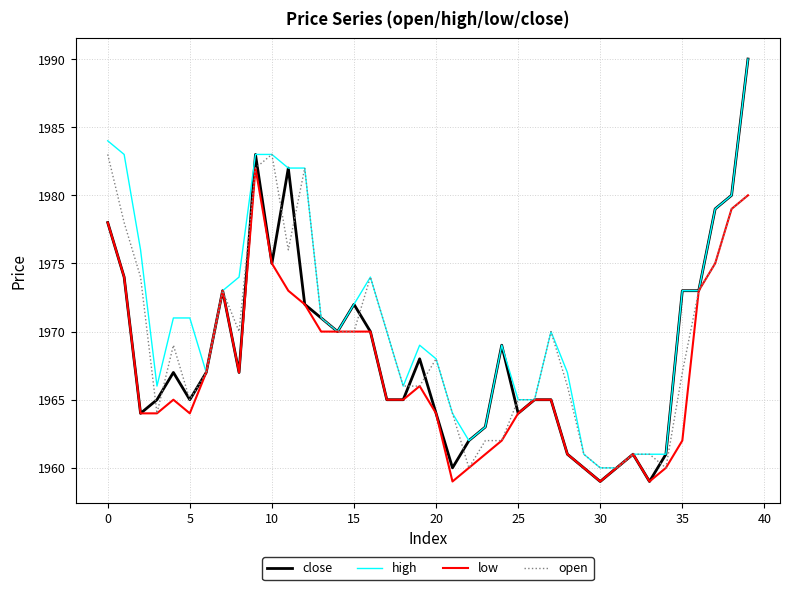

Which series has the widest spread of values?

close